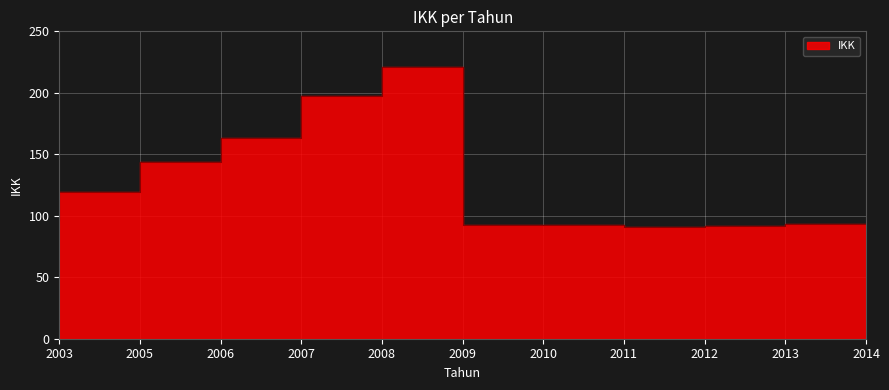

Read the value at 2008.

197.6